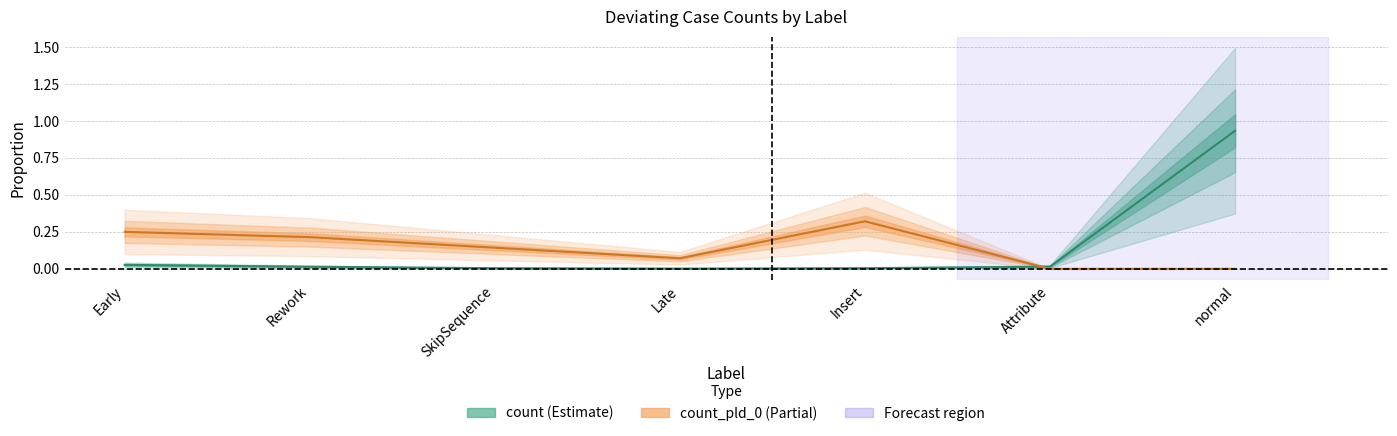

How many data points does each series have?

7